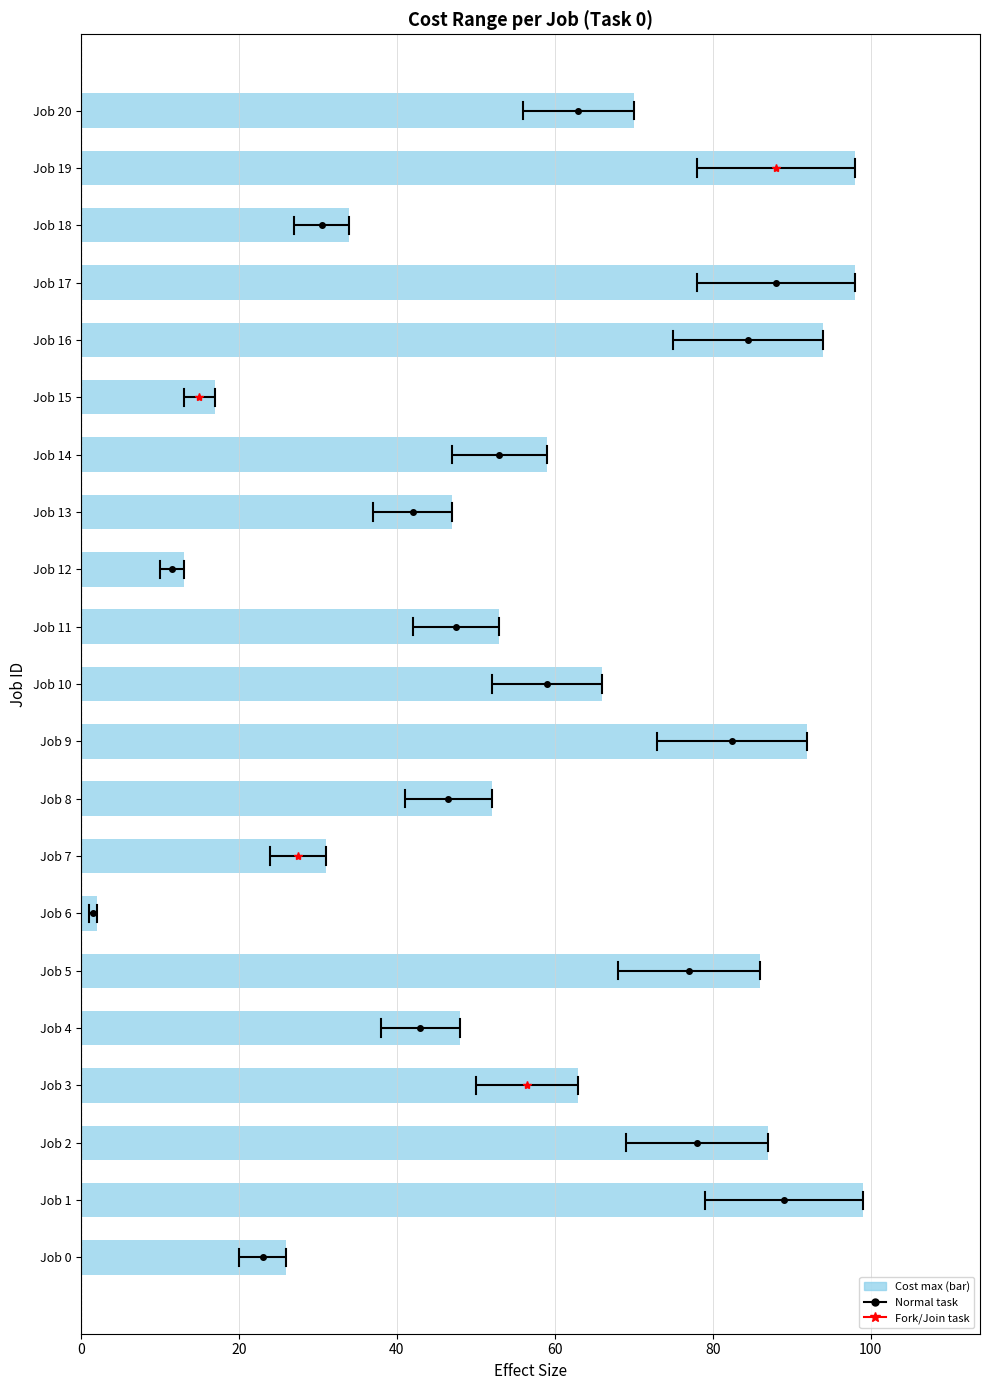

Between Job 18 and Job 16, which is larger?

Job 16